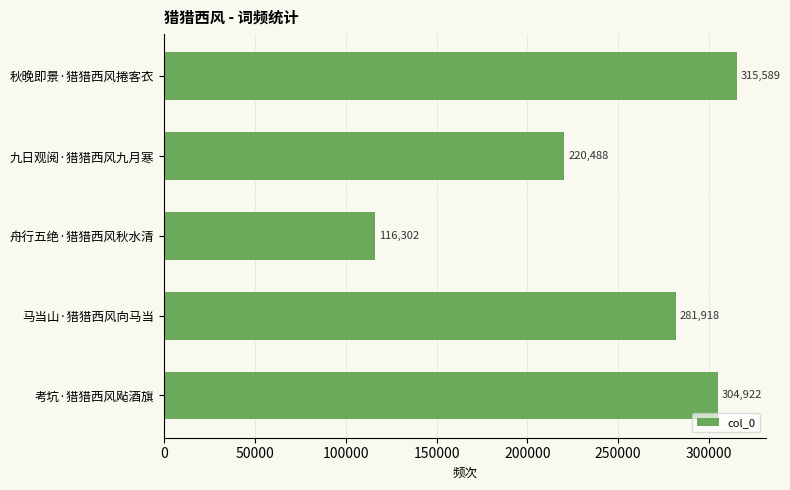

Reading top to bottom, extract all data points from this chart.

315589	220488	116302	281918	304922